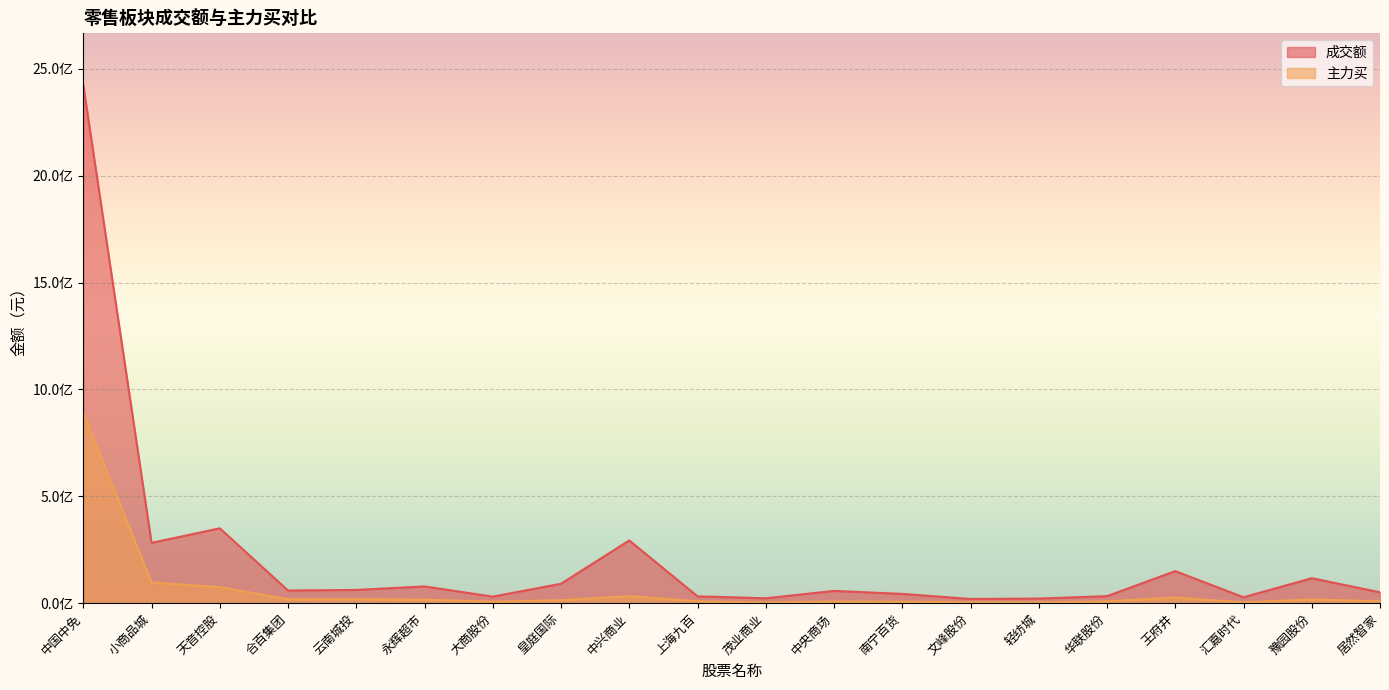

Which has a higher value, 华联股份 or 轻纺城?

华联股份